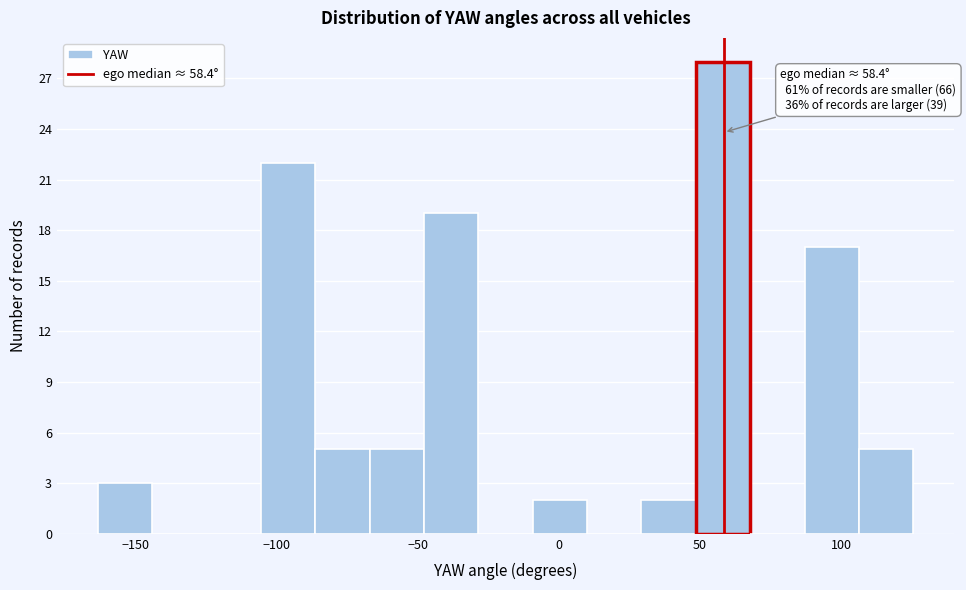

Around what value on the x-axis is the tallest bar? Give the approximate position of its centre, as read against the axis.

60